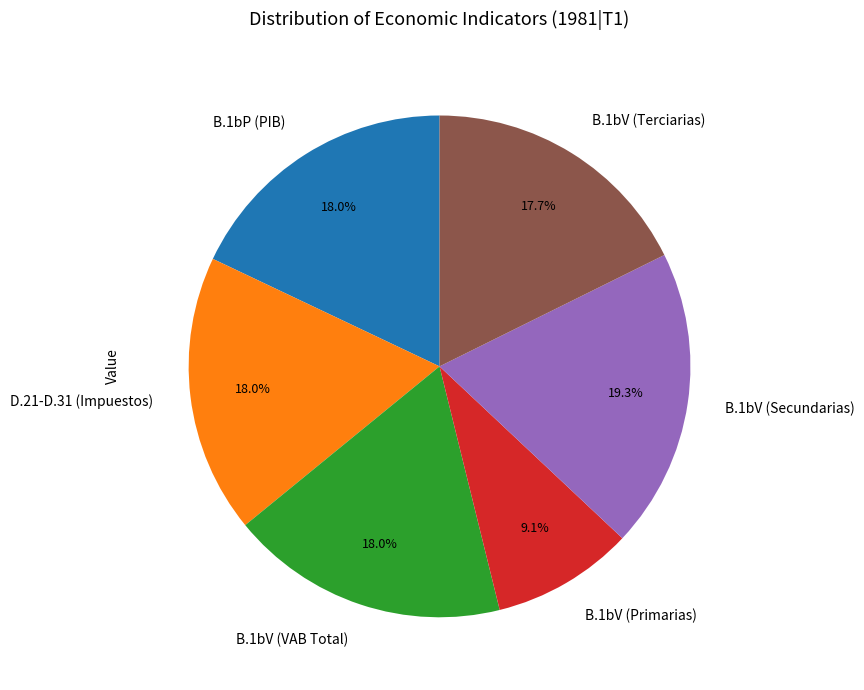

Is the sum of B.1bV (VAB Total) and B.1bV (Primarias) greater than half?

No